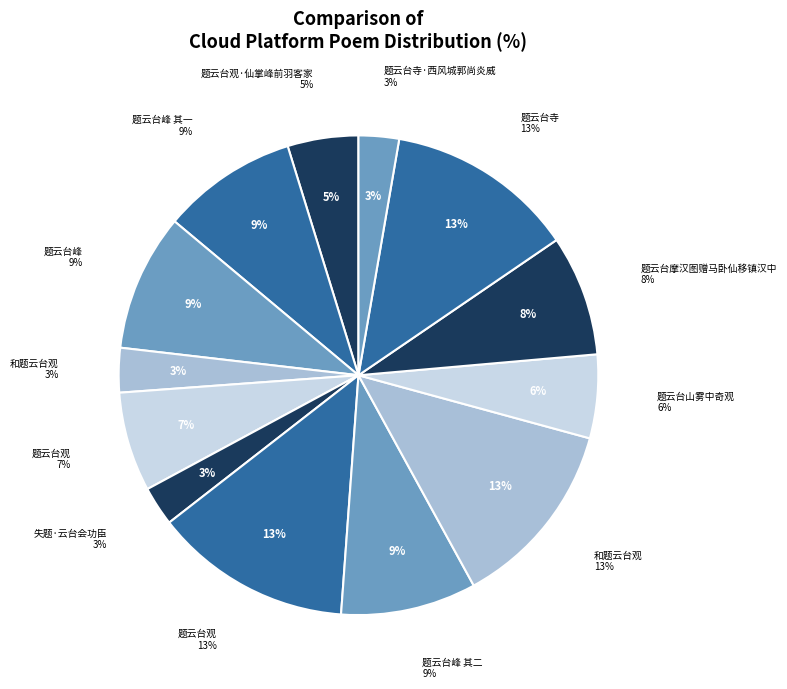

Does 和题云台观 account for over 50% of the chart?

No